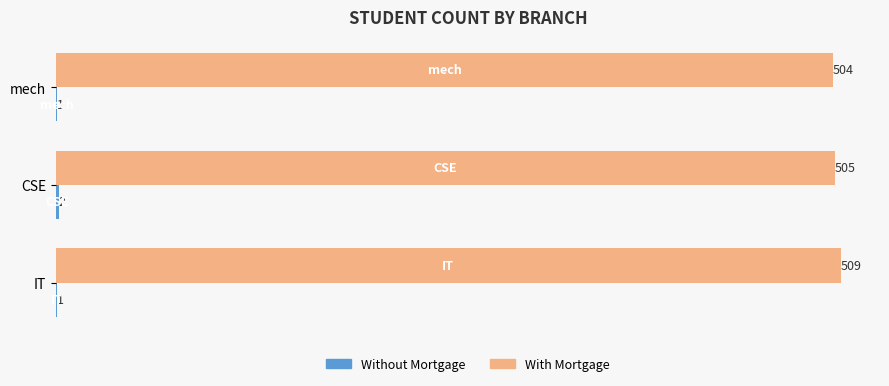

At which category is the sum across all series the highest?

IT